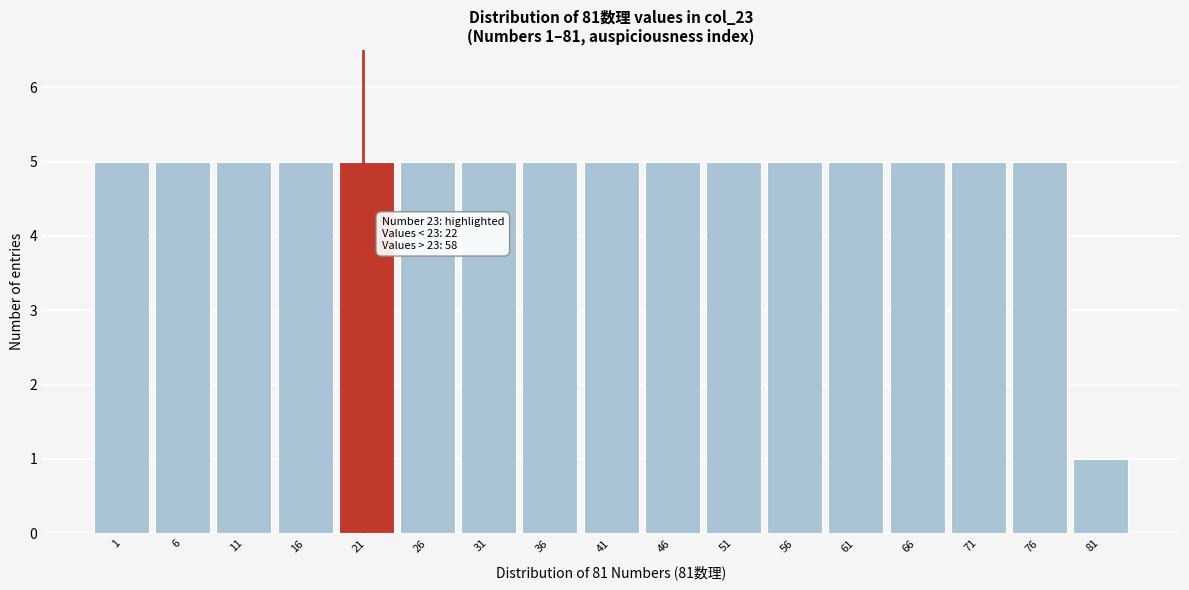

Reading left to right, extract all data points from this chart.

5	5	5	5	5	5	5	5	5	5	5	5	5	5	5	5	1